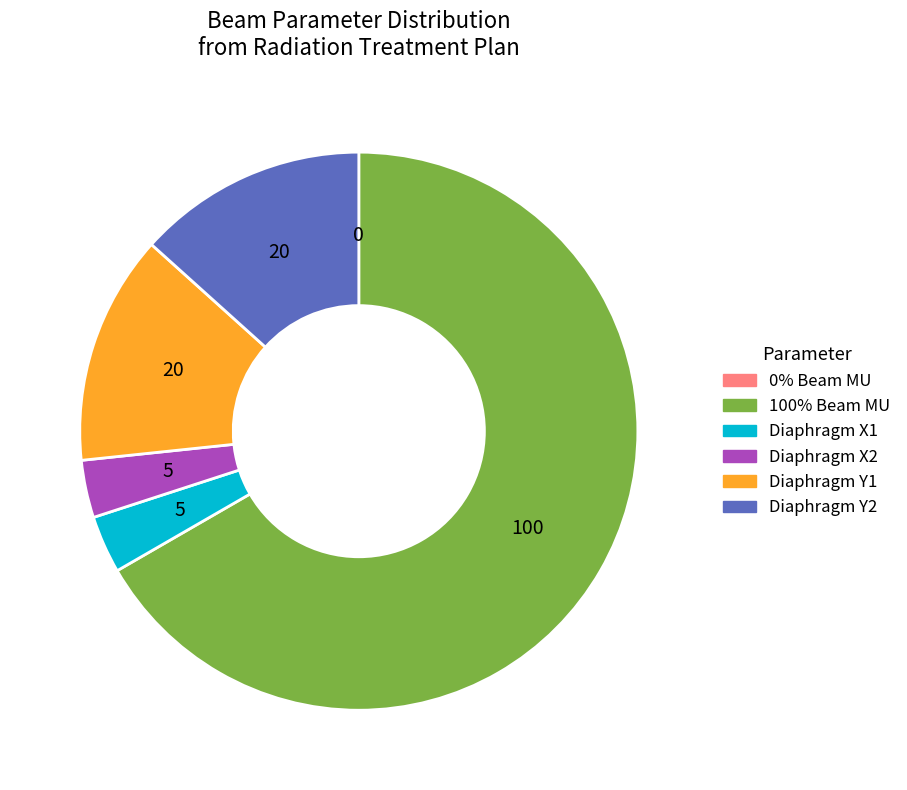

Is there a majority slice in this chart?

Yes